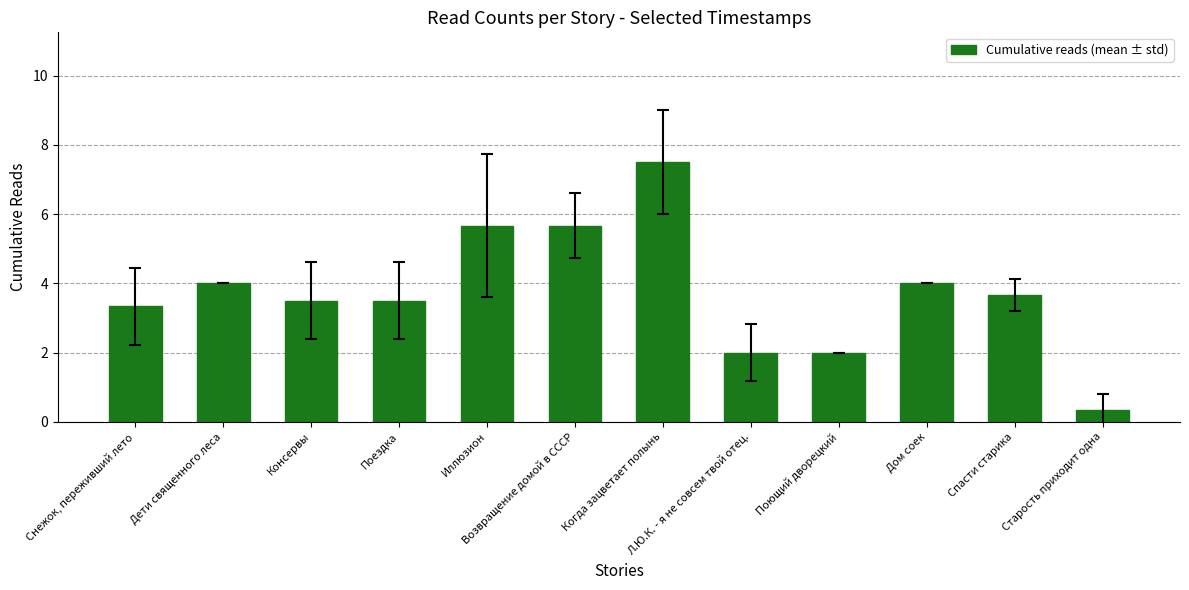

Which label corresponds to the smallest value in the chart?

Старость приходит одна